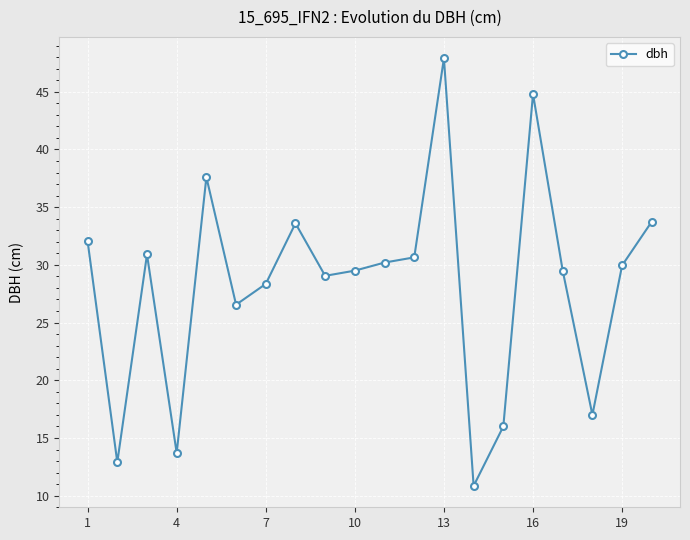

What is the value of the 8th point from the left?

33.6